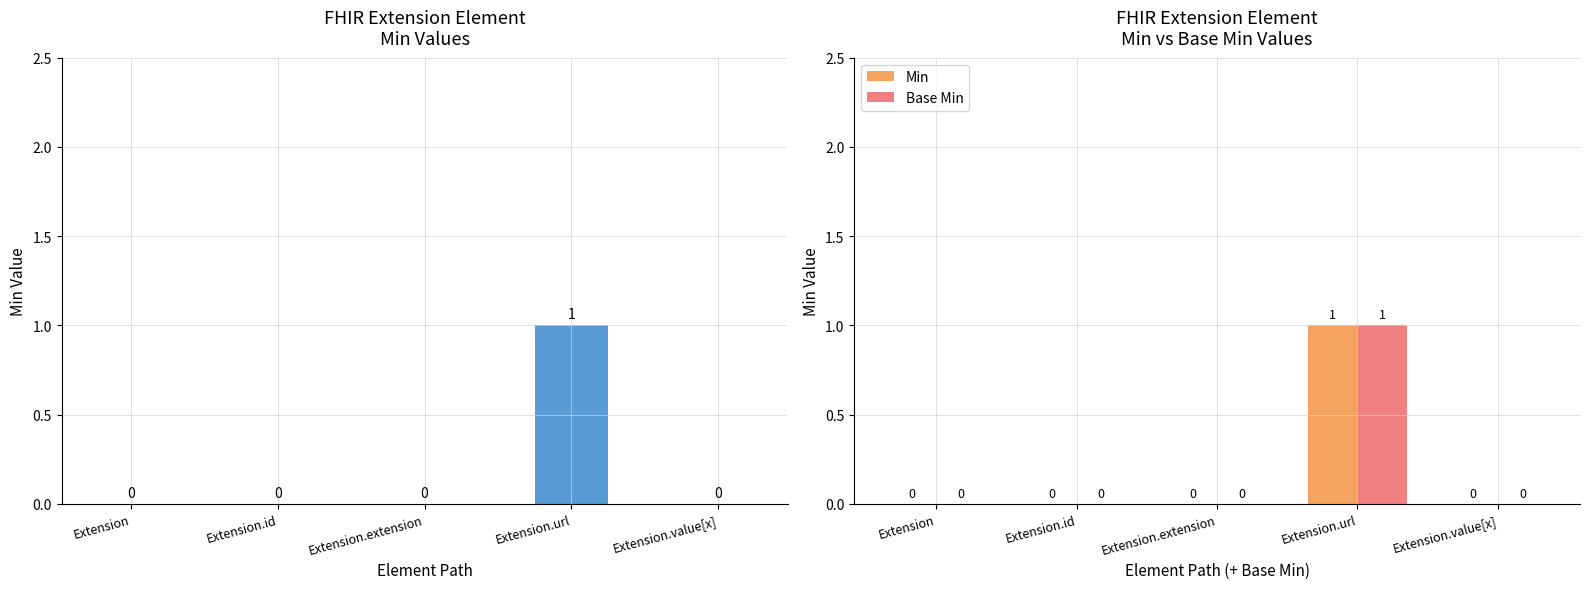

What is the label of the 1st bar from the left?

Extension